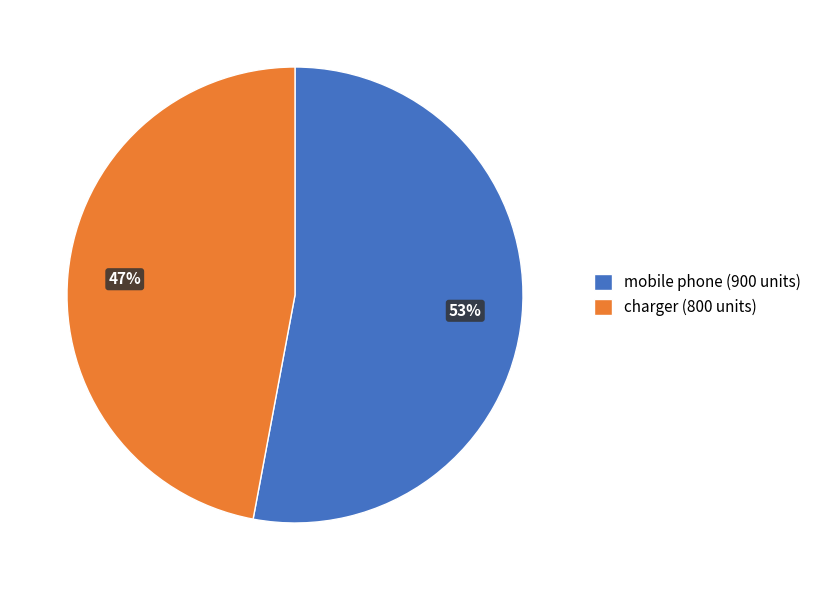

Do charger (800 units) and mobile phone (900 units) together represent more than half of the pie?

Yes